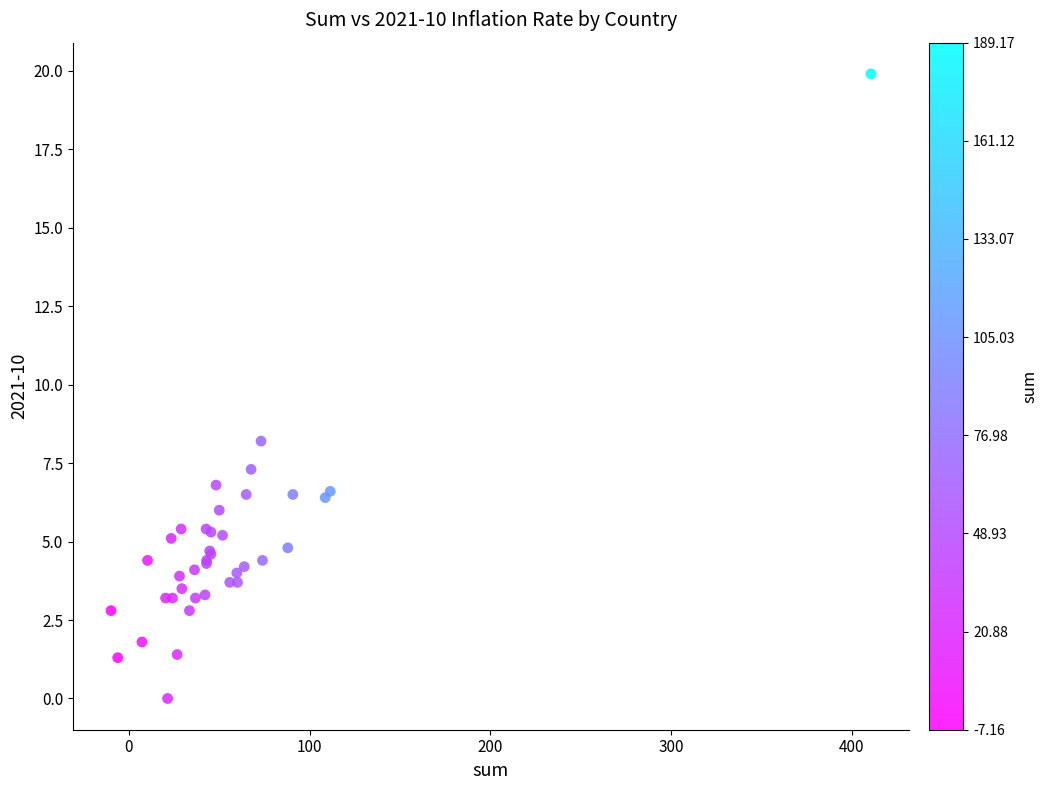

What Y value in the scatter plot is closest to 9?

8.2